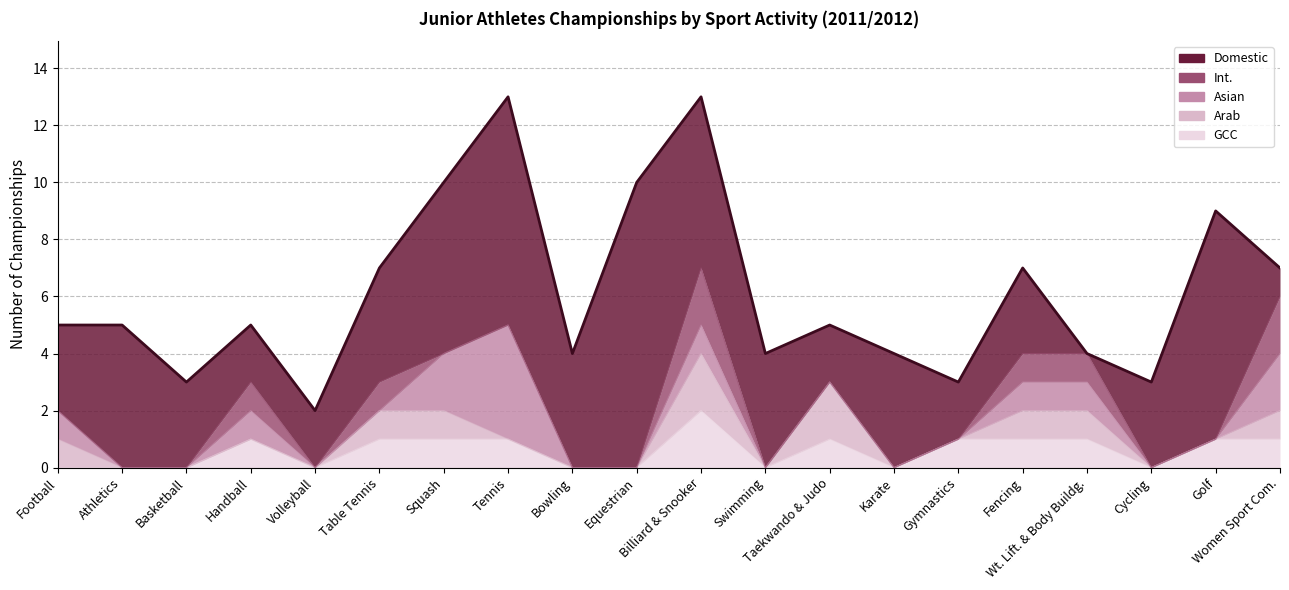

What is the maximum value for Asian?

4